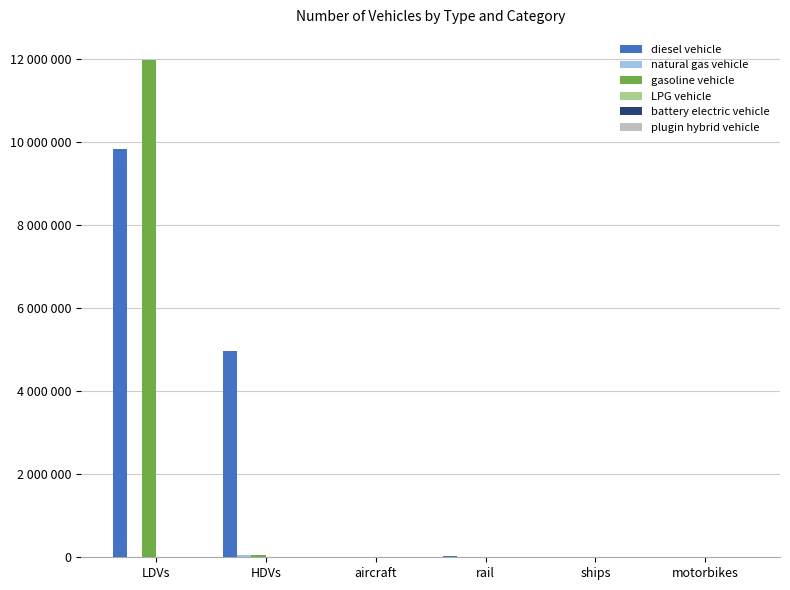

Is it true that gasoline vehicle equals 79509.9 at HDVs?

False